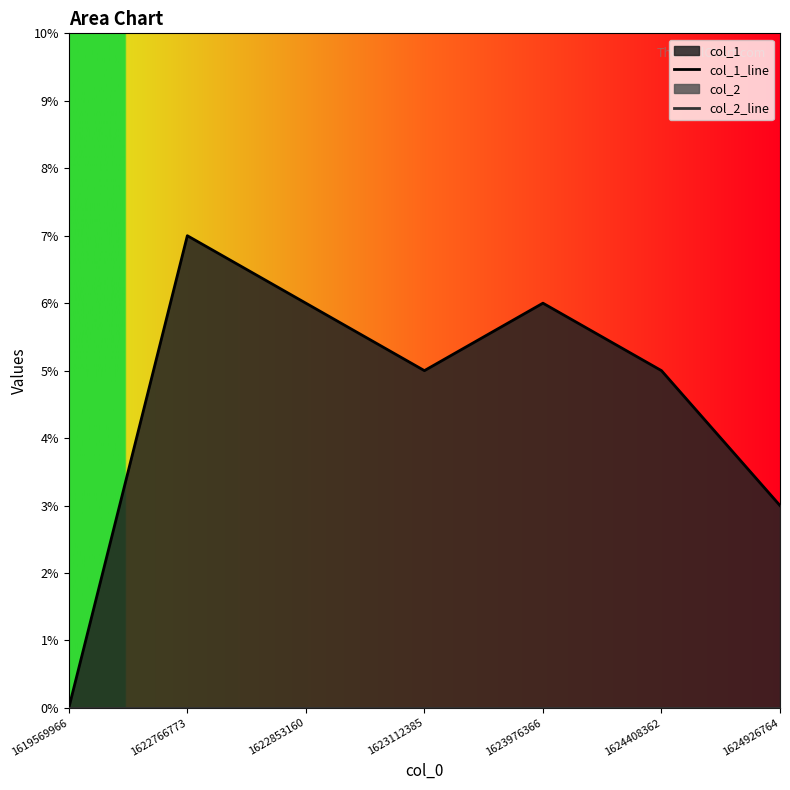

True or false: col_1_line and col_2_line intersect in this chart.

False